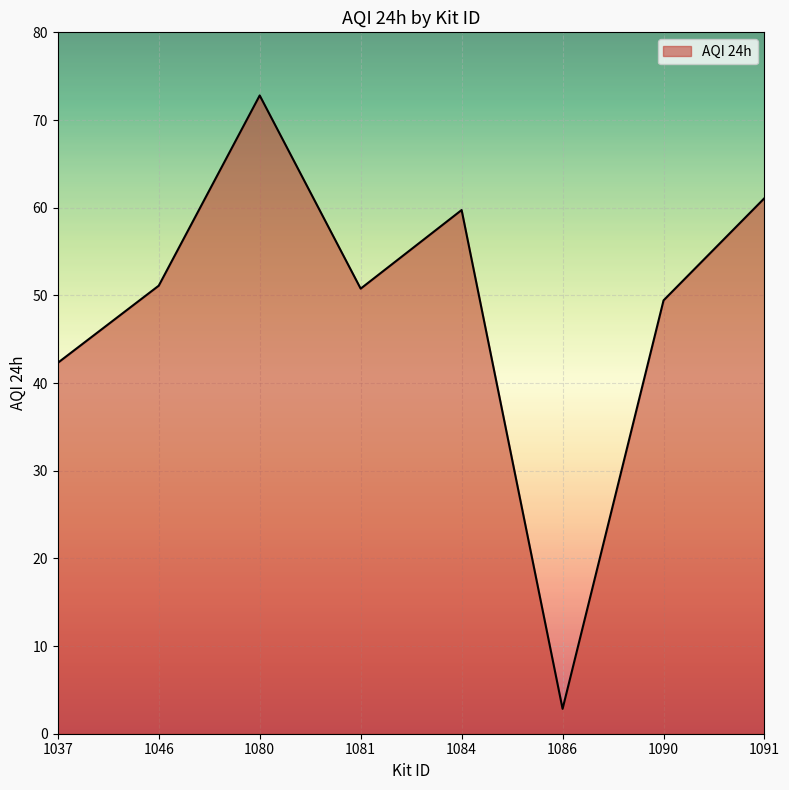

What is the change in value from 1037 to 1046?

+8.8